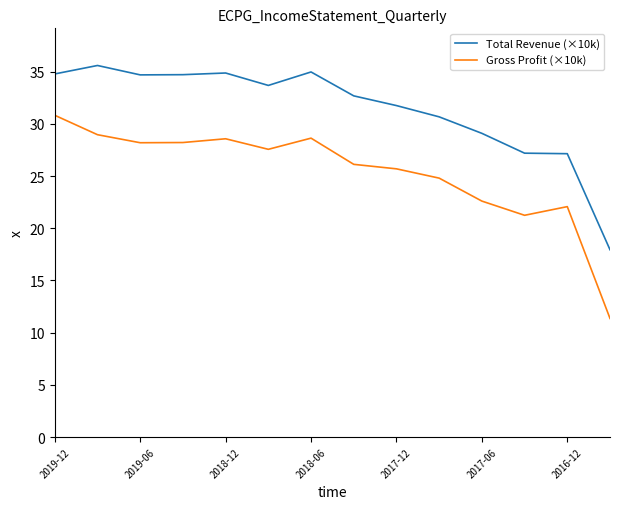

List the series in order of their peak value, highest first.

Total Revenue (×10k), Gross Profit (×10k)